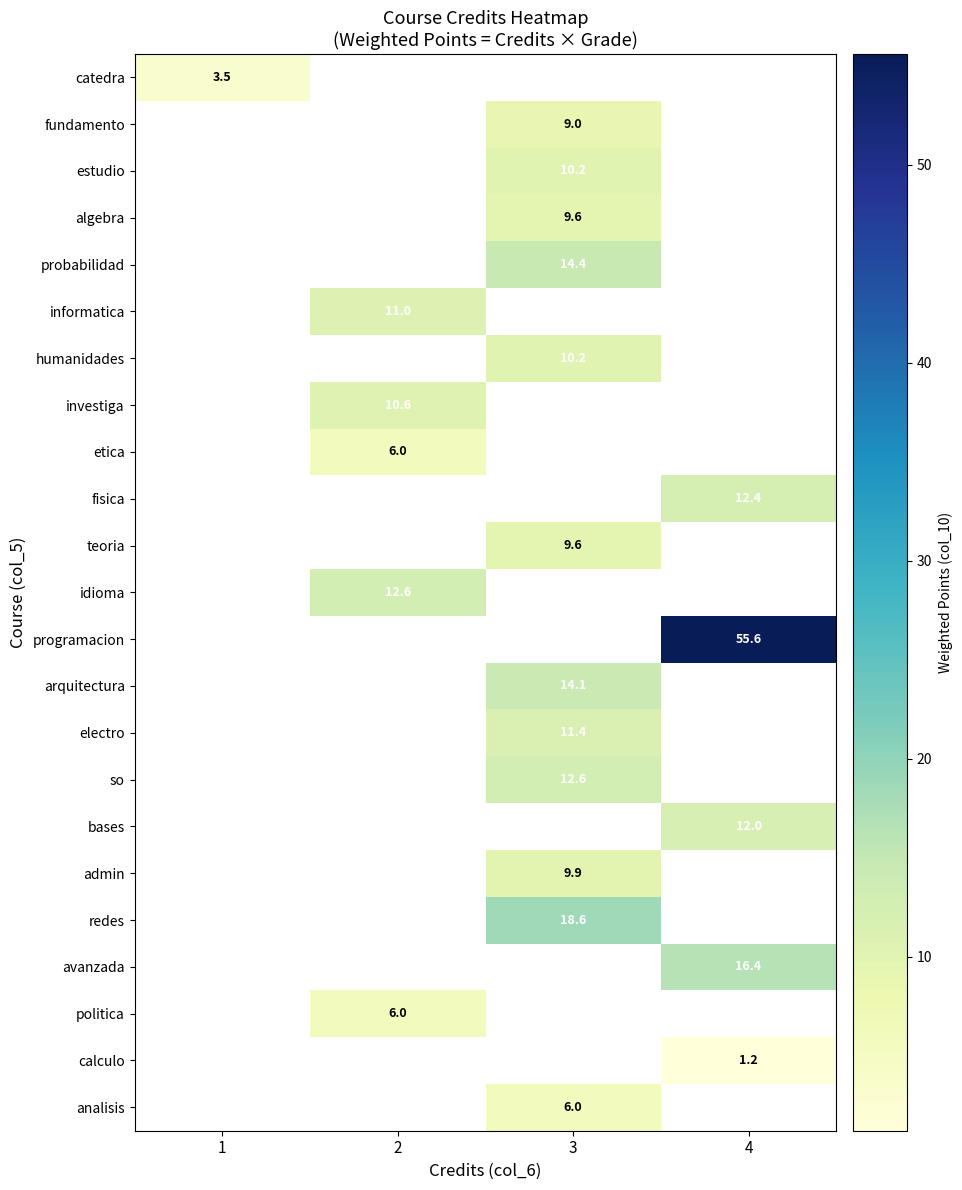

What is the approximate value of calculo at 4?

1.2